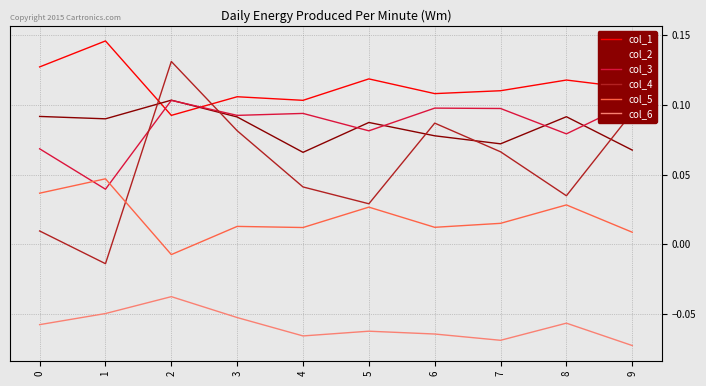

Which category has the highest value across all series?

1